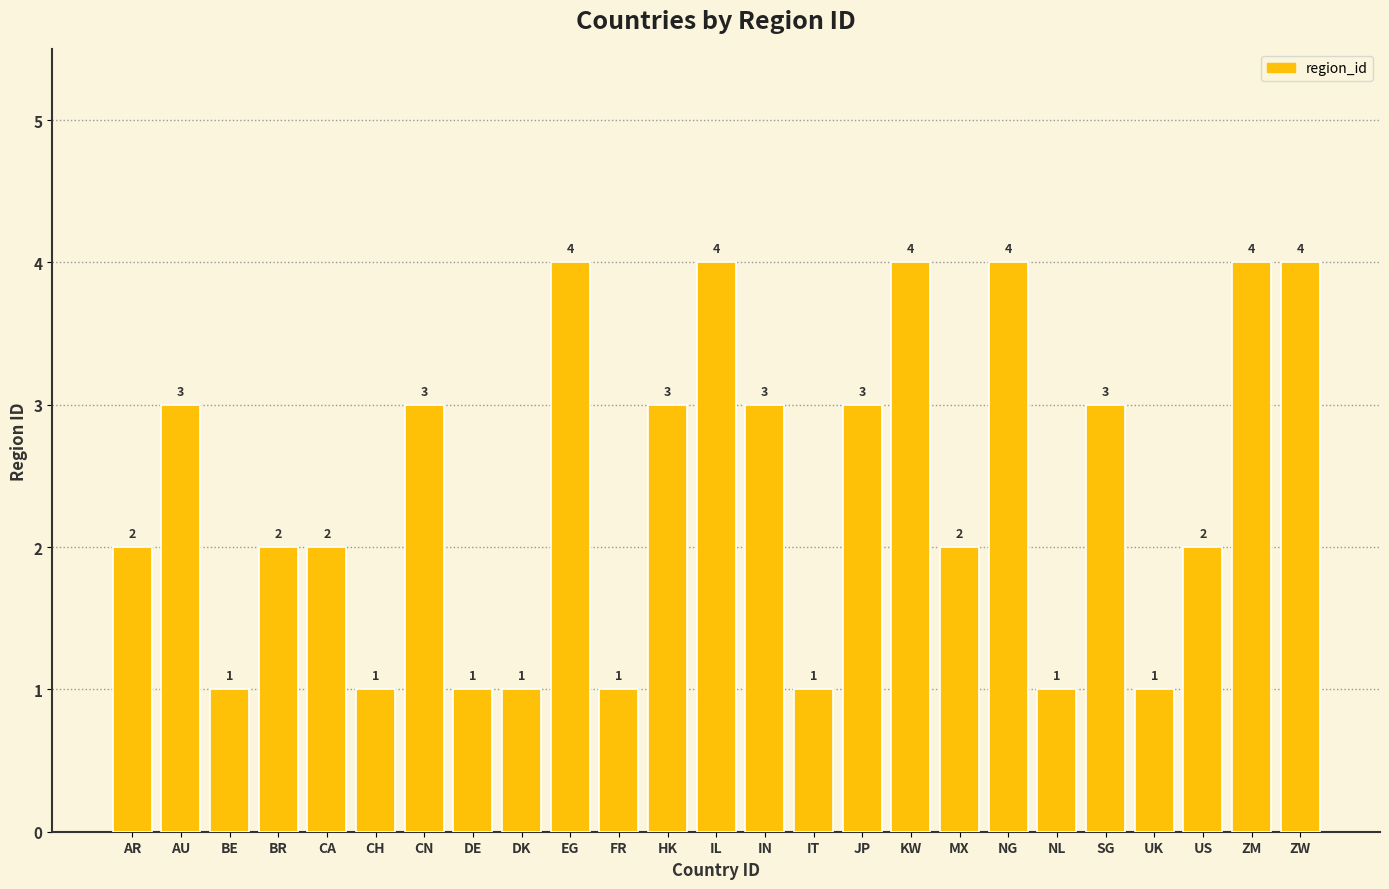

Count the values in the range 1 to 3.

19